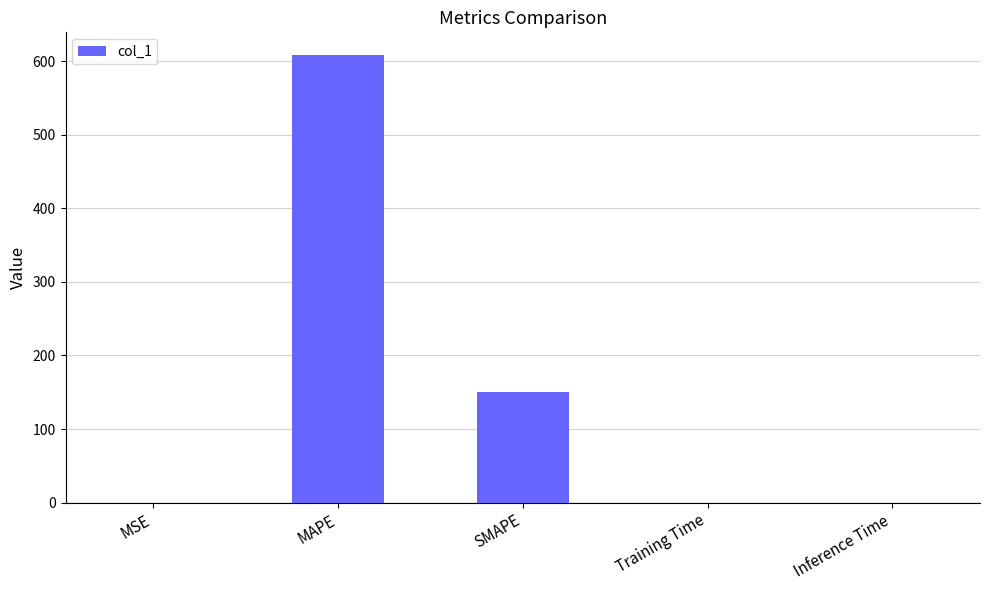

What value does the data have at SMAPE?

150.6